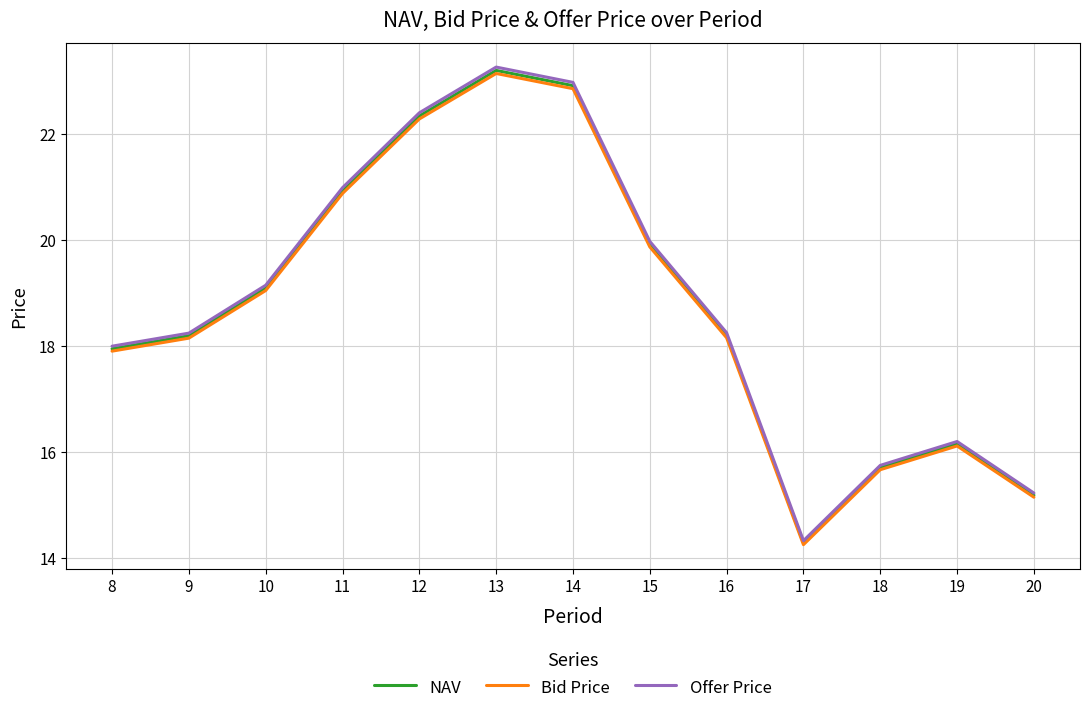

What is the minimum value for Bid Price?

14.2